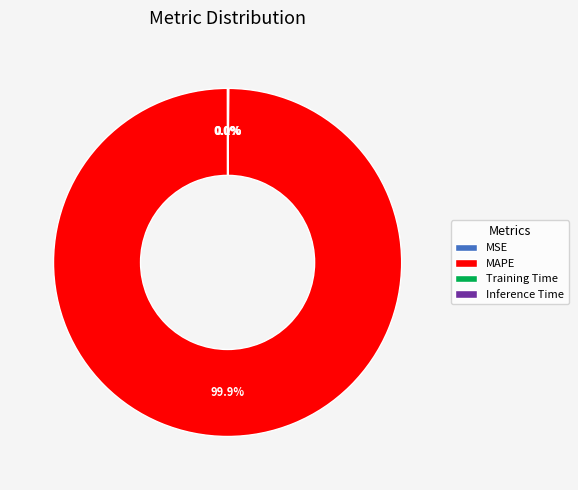

Is there a majority slice in this chart?

Yes